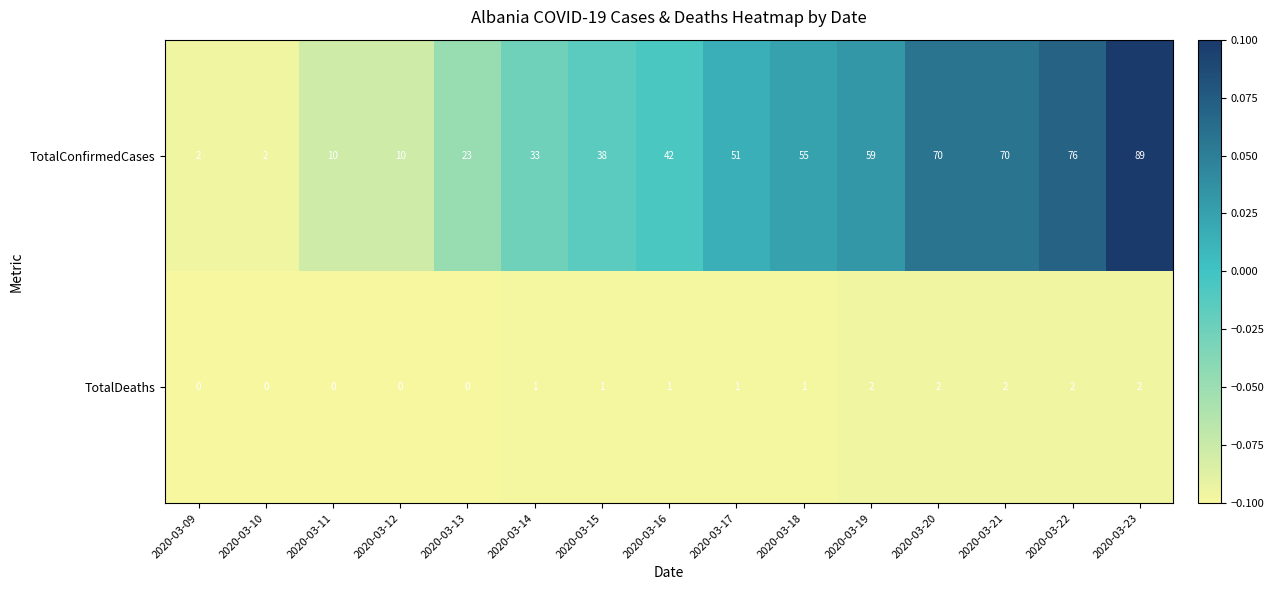

The TotalConfirmedCases series shows 18 at 2020-03-22. True or false?

False